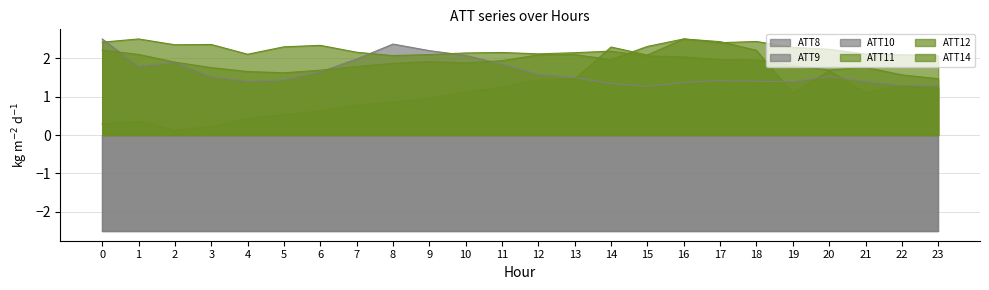

At which label does ATT11 reach its minimum?

2